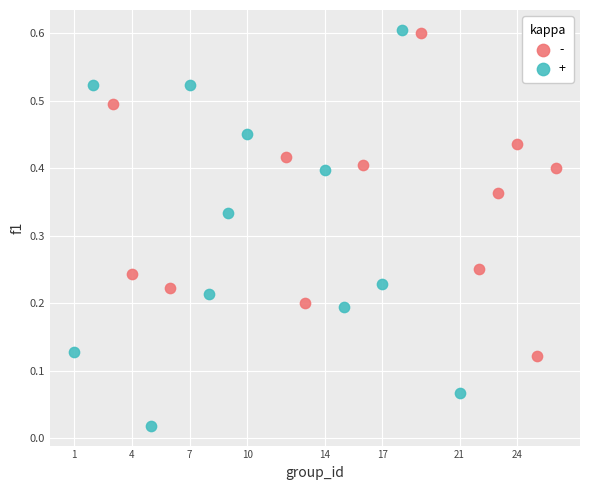

Which series has the largest Y range (max minus min)?

+